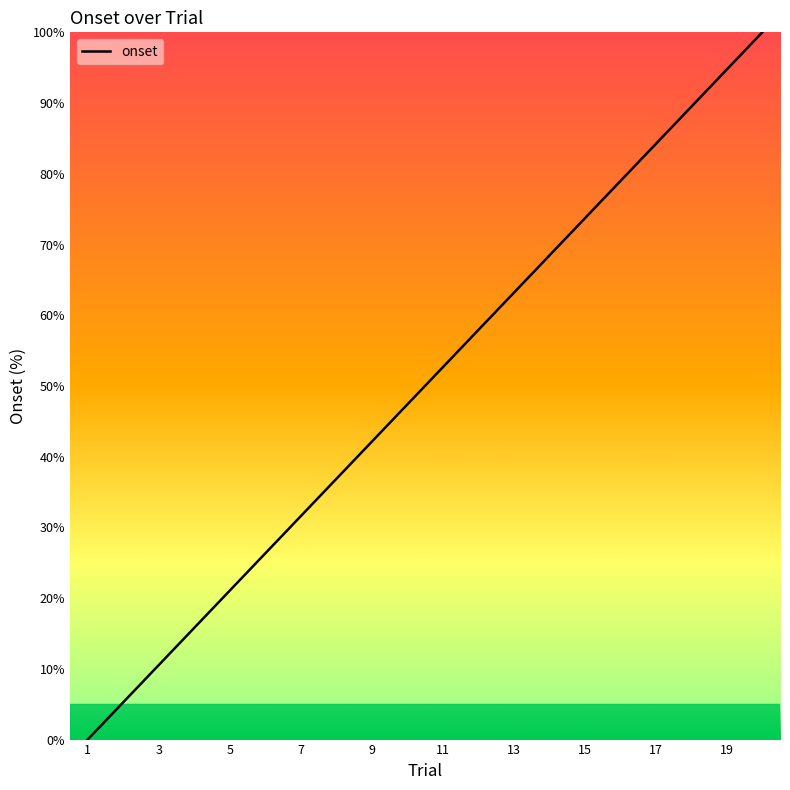

What is the greatest value displayed?

100.0